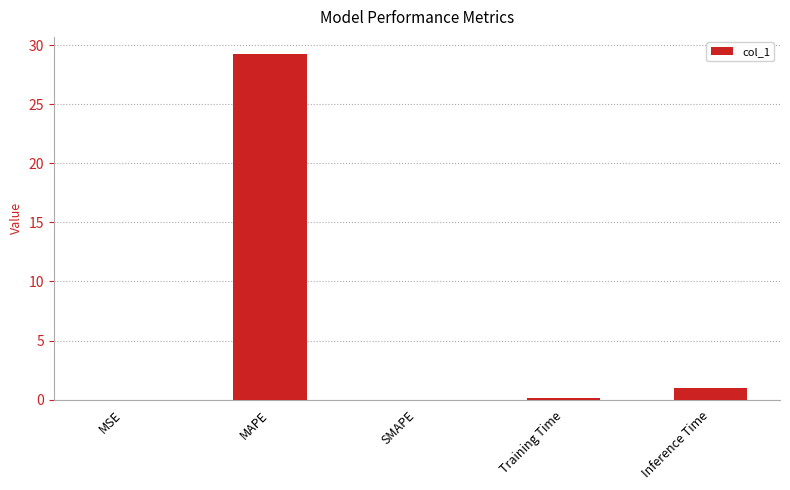

True or false: the data shows 46.6 at MAPE.

False